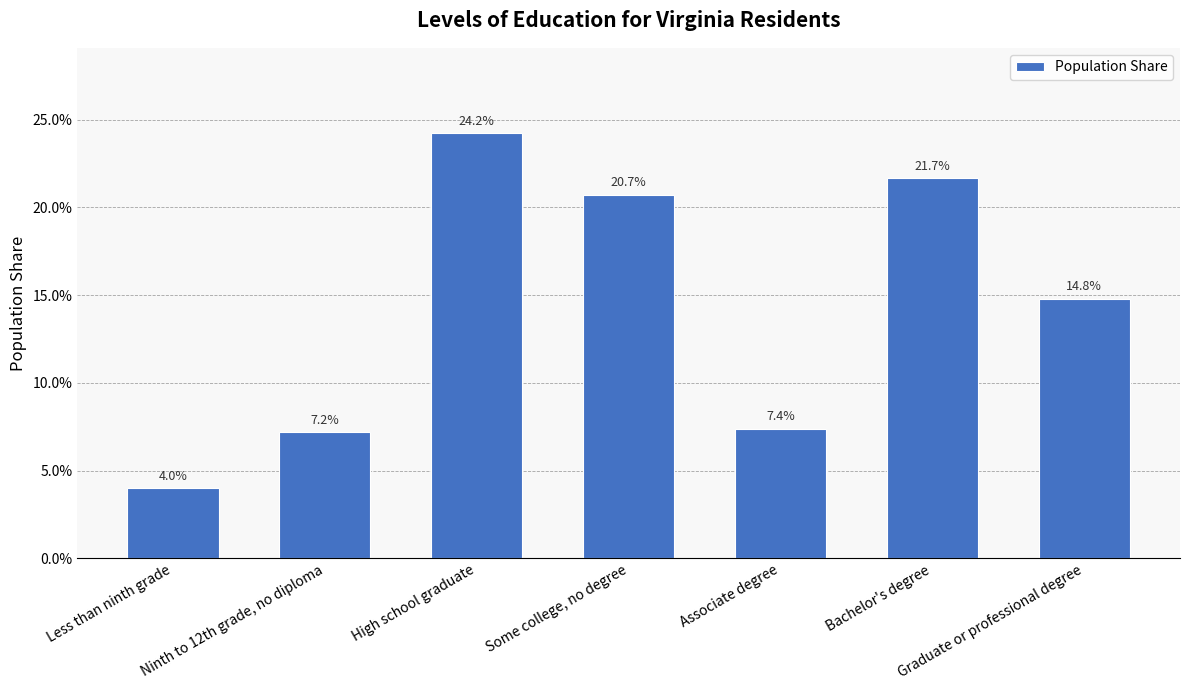

Reading right to left, extract all data points from this chart.

Graduate or professional degree=0.1	Bachelor's degree=0.2	Associate degree=0.1	Some college, no degree=0.2	High school graduate=0.2	Ninth to 12th grade, no diploma=0.1	Less than ninth grade=0.0